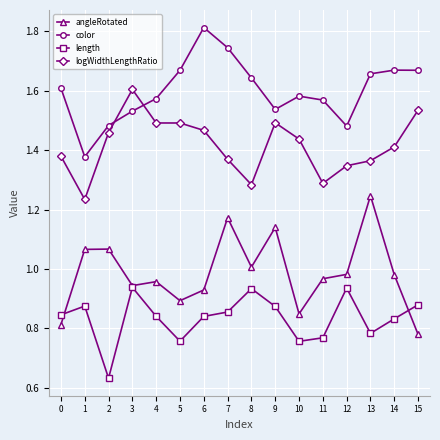

The color series shows 2.9 at 13. True or false?

False